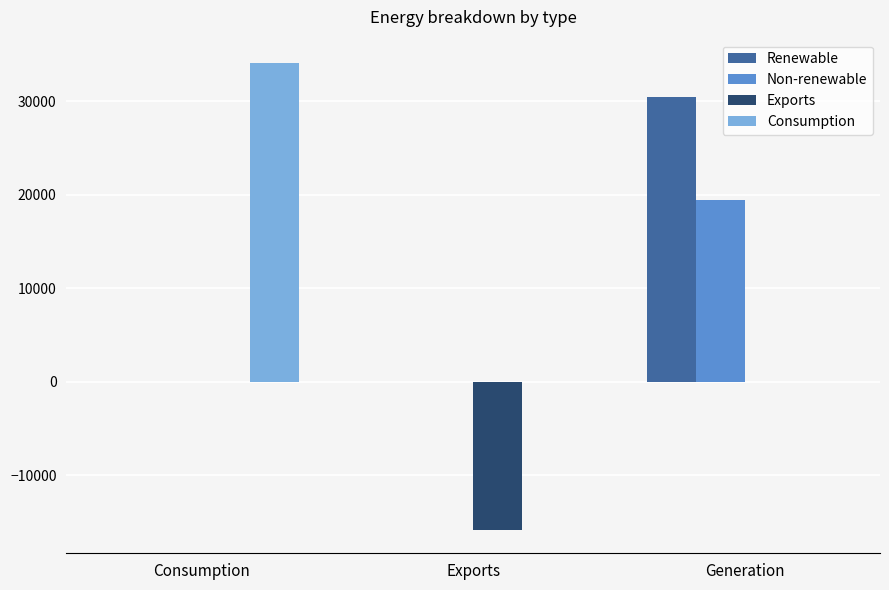

Which series has the widest spread of values?

Consumption